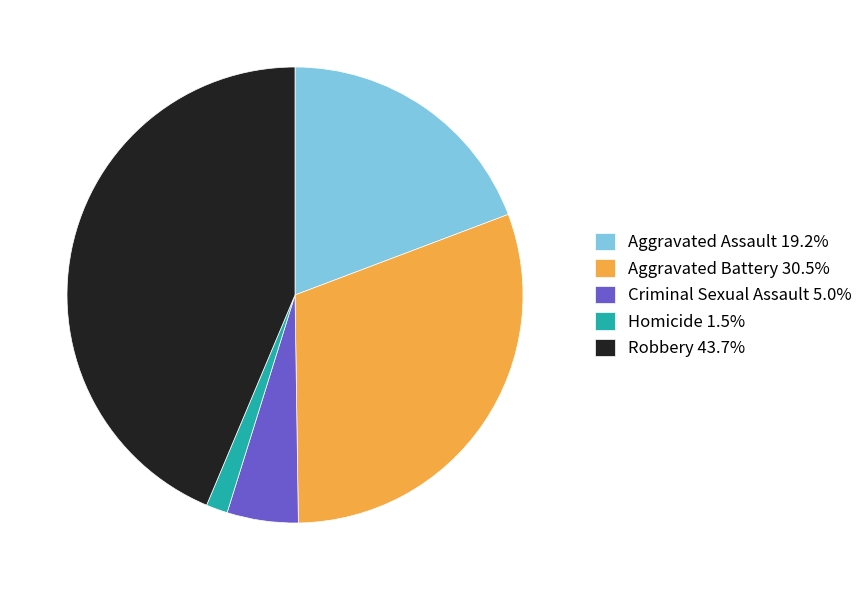

Is it true that Homicide is 2% of the pie?

True